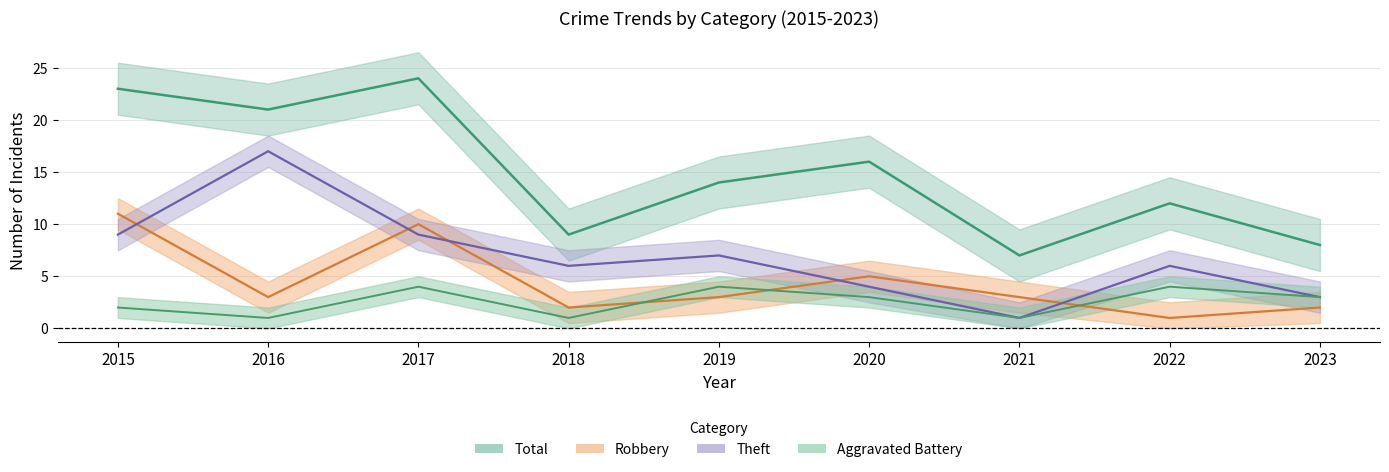

What is the lowest value of the Aggravated Battery series?

1